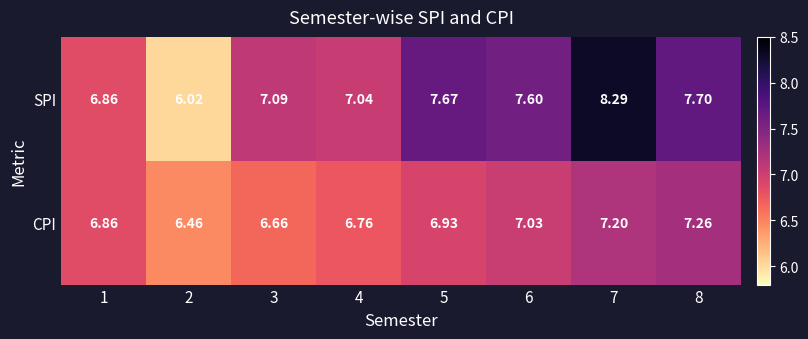

Which series has the largest total across all categories?

SPI